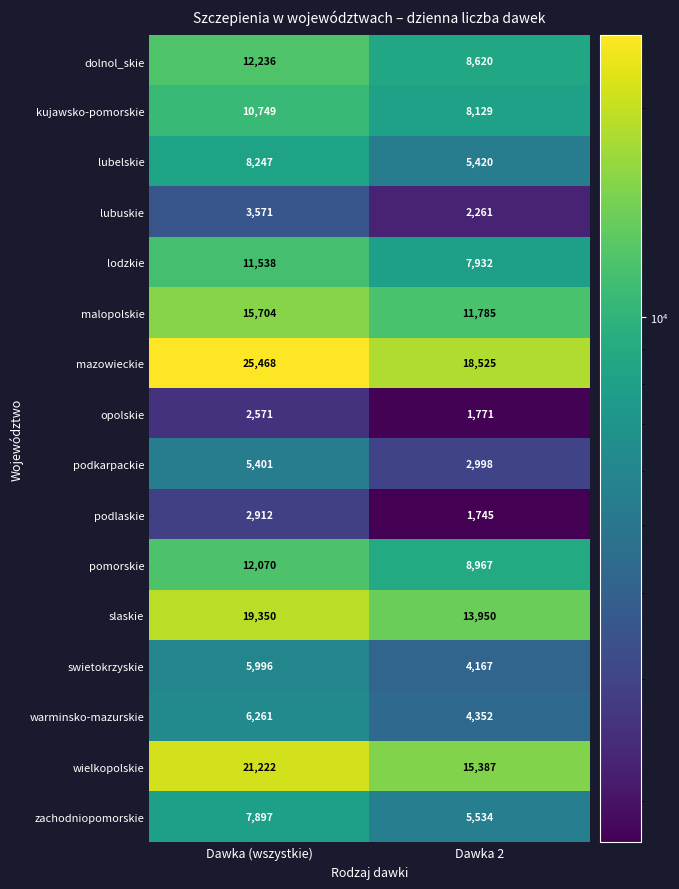

Read the wielkopolskie value at Dawka (wszystkie), to the nearest 10.

21220